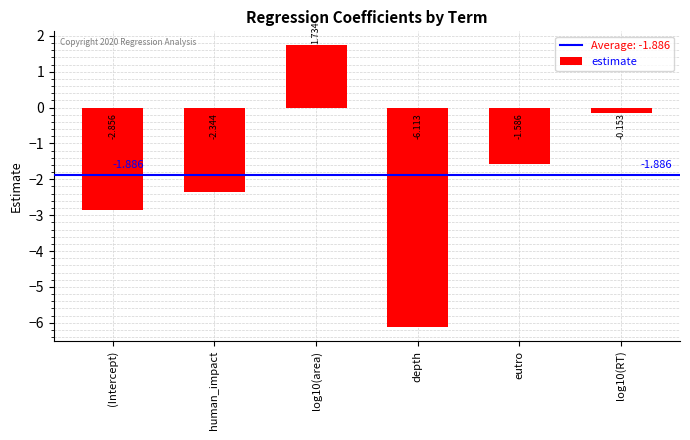

What position from the right is log10(RT)?

1